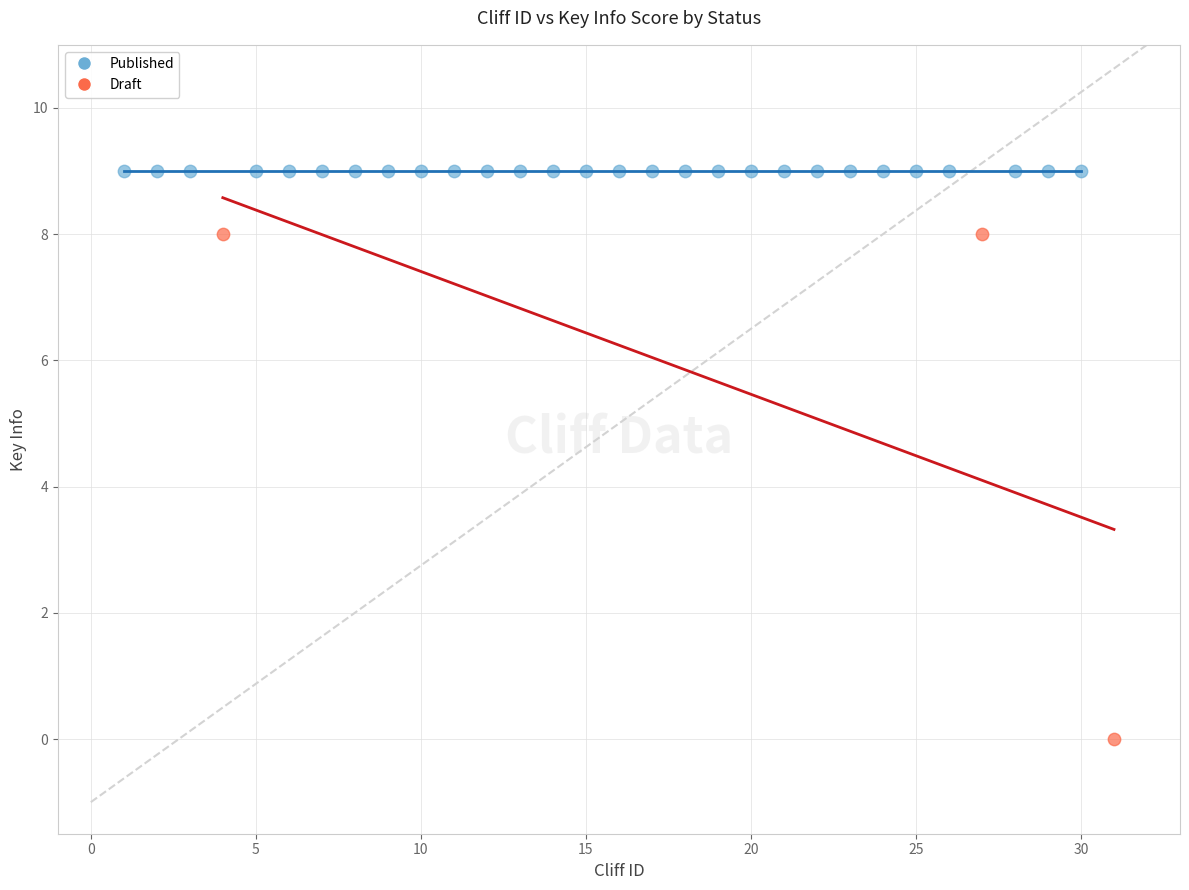

Which series contains the lowest Y value?

Draft